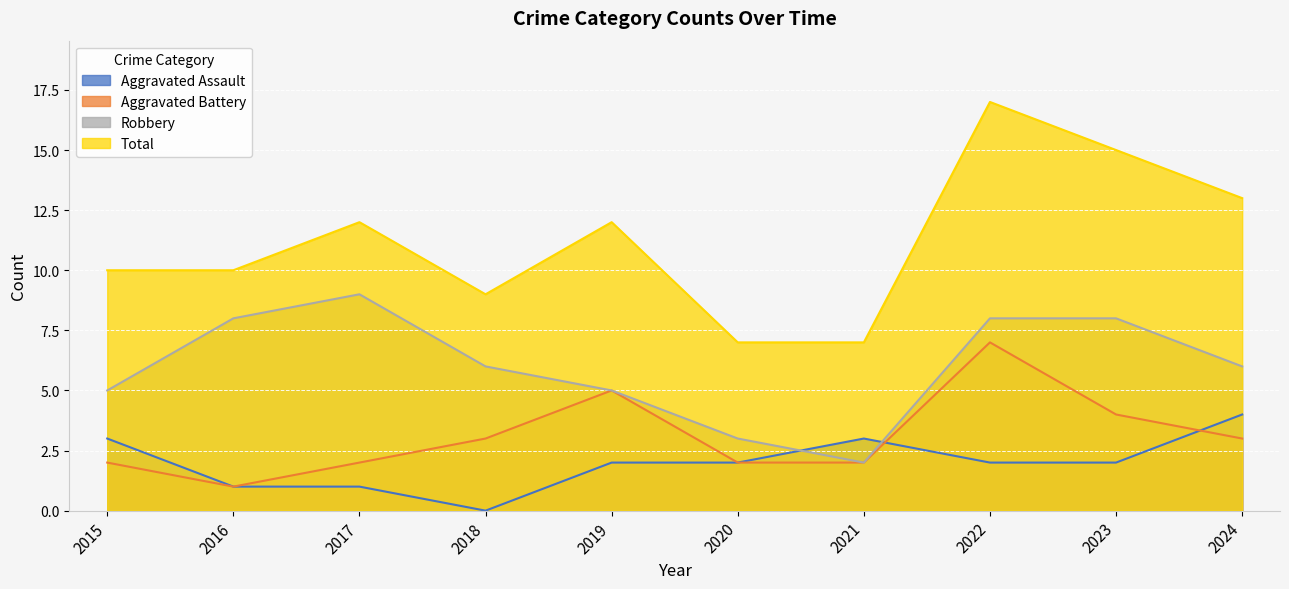

At which category is the sum across all series the highest?

2022